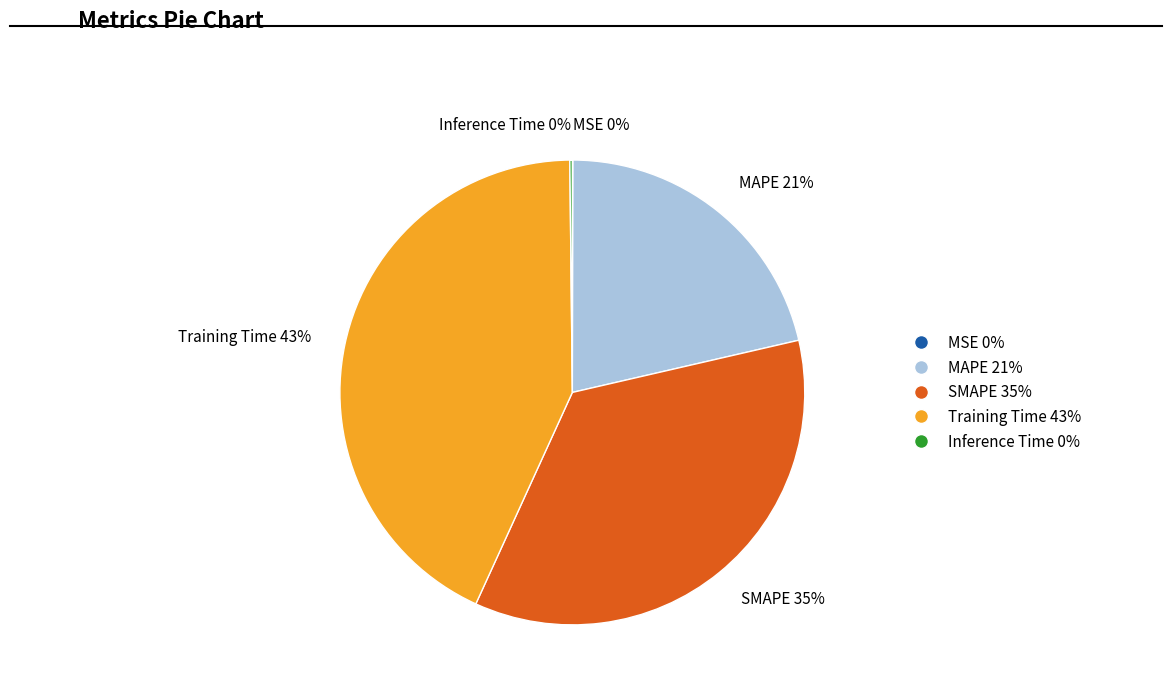

To the nearest percent, what is the average slice percentage?

20%